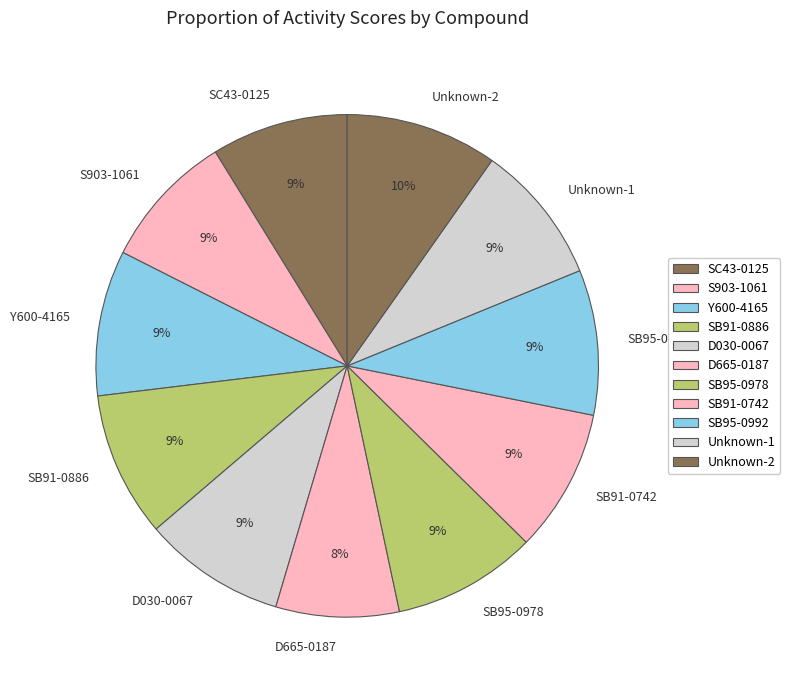

To the nearest percent, what is the average slice percentage?

9%